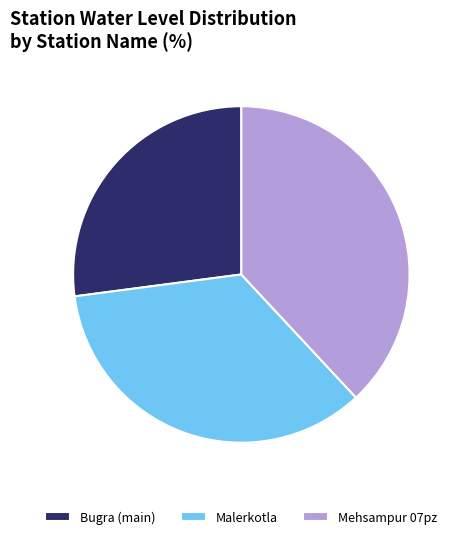

How many segments does this pie chart have?

3